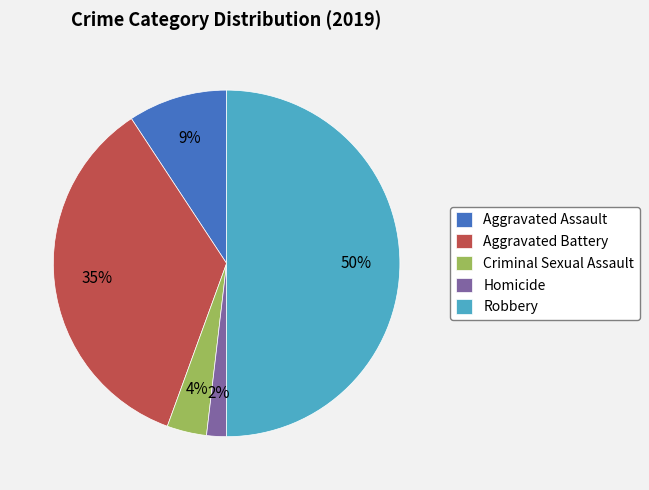

Combined, do Homicide and Aggravated Battery account for over 50%?

No